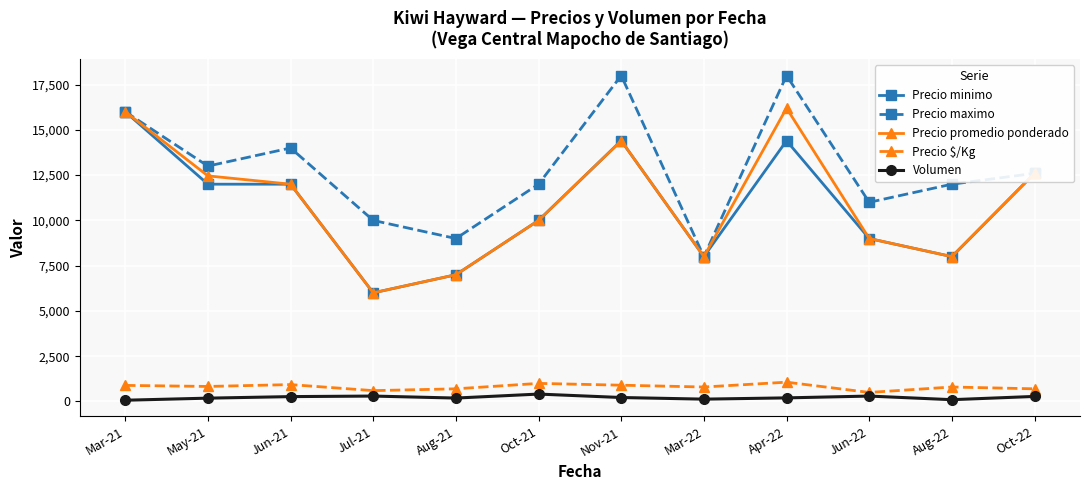

True or false: Precio $/Kg and Precio promedio ponderado intersect in this chart.

False